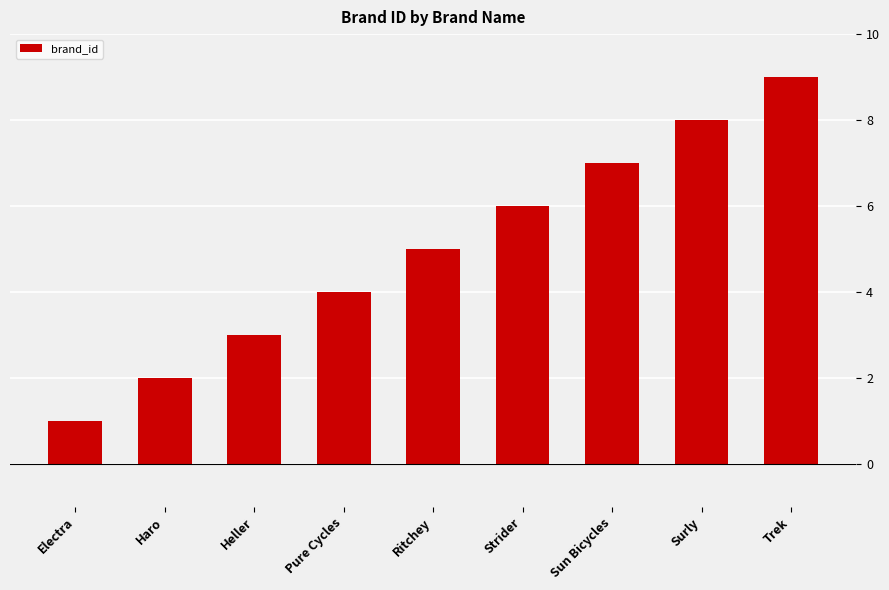

What is the label of the 8th bar from the right?

Haro